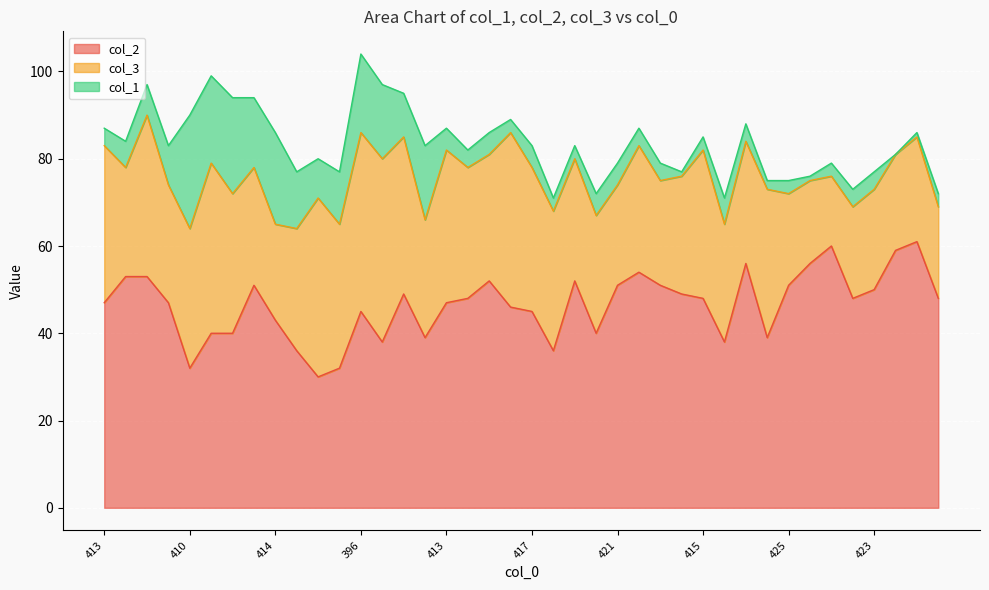

Reading left to right, transcribe all the data shown in this chart.

col_2: 413=47	416=53	403=53	417=47	410=32	401=40	406=40	406=51	414=43	423=36	420=30	423=32	396=45	403=38	405=49	417=39	413=47	418=48	414=52	411=46	417=45	429=36	417=52	428=40	421=51	413=54	421=51	423=49	415=48	429=38	412=56	425=39	425=51	424=56	421=60	427=48	423=50	419=59	414=61	428=48
col_3: 413=36	416=25	403=37	417=27	410=32	401=39	406=32	406=27	414=22	423=28	420=41	423=33	396=41	403=42	405=36	417=27	413=35	418=30	414=29	411=40	417=33	429=32	417=28	428=27	421=23	413=29	421=24	423=27	415=34	429=27	412=28	425=34	425=21	424=19	421=16	427=21	423=23	419=22	414=24	428=21
col_1: 413=4	416=6	403=7	417=9	410=26	401=20	406=22	406=16	414=21	423=13	420=9	423=12	396=18	403=17	405=10	417=17	413=5	418=4	414=5	411=3	417=5	429=3	417=3	428=5	421=5	413=4	421=4	423=1	415=3	429=6	412=4	425=2	425=3	424=1	421=3	427=4	423=4	419=0	414=1	428=3